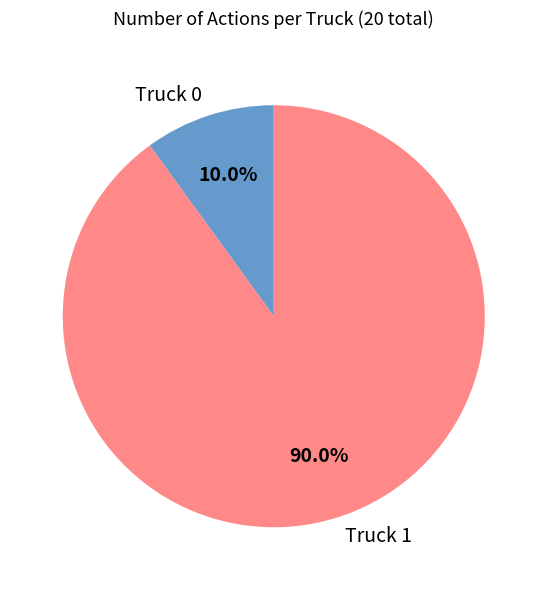

Count the number of slices in the pie.

2